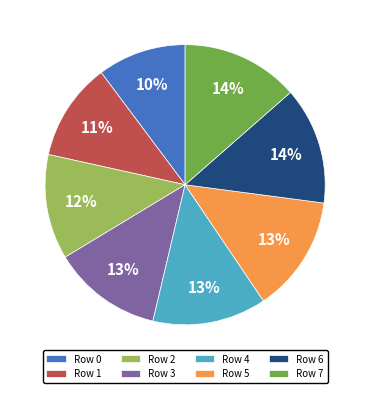

To the nearest percent, what is the combined percentage of Row 7 and Row 5?

27%